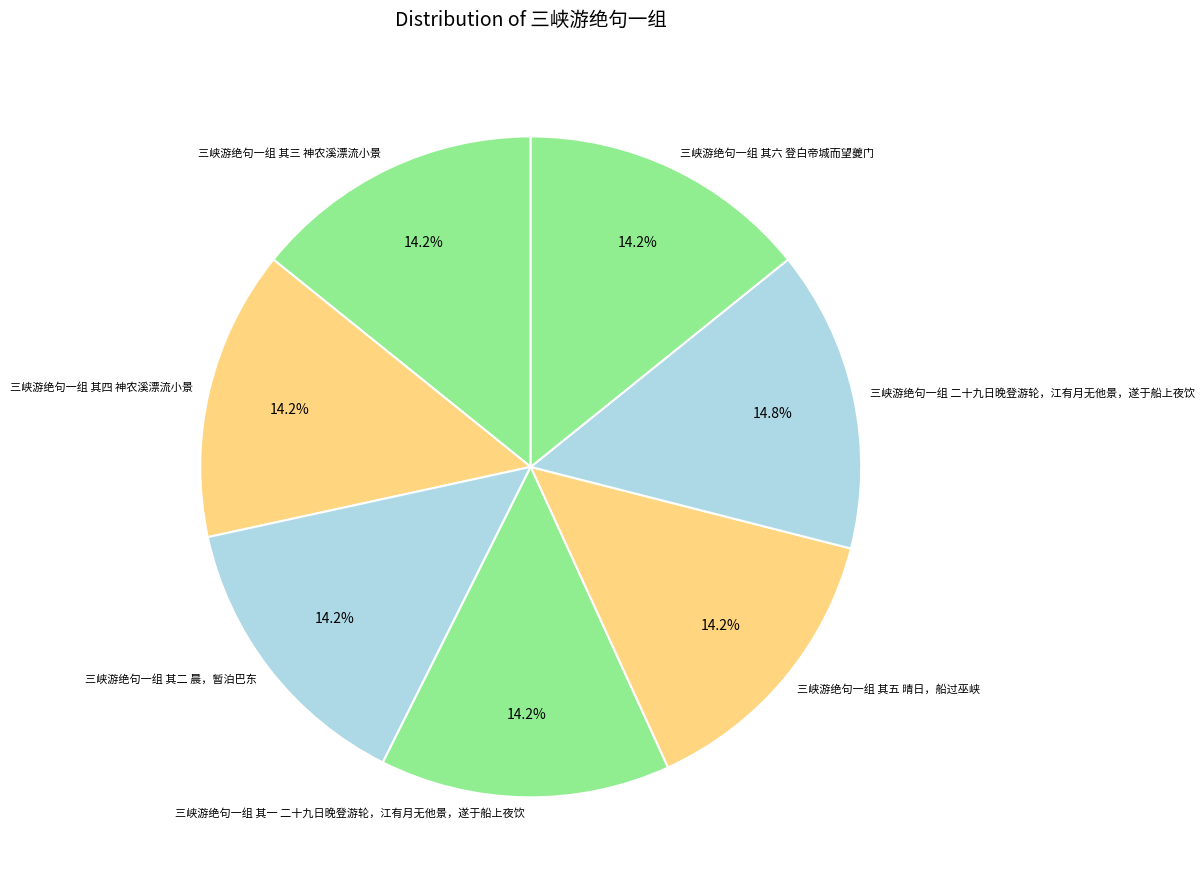

Approximately how many times larger is the value at 三峡游绝句一组 其二 晨，暂泊巴东 compared to 三峡游绝句一组 其五 晴日，船过巫峡?

1.0